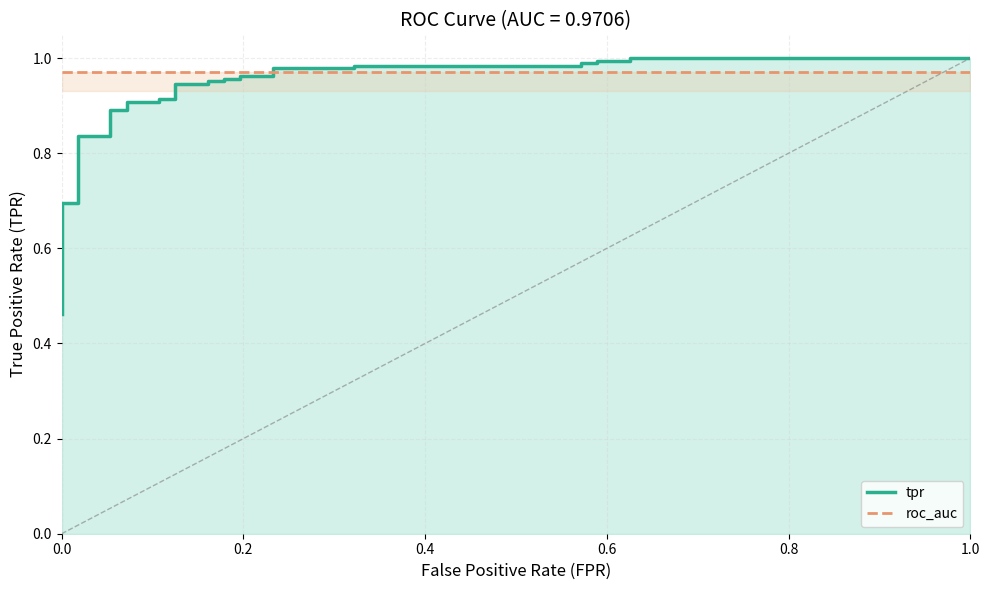

How many lines are shown in the chart?

2